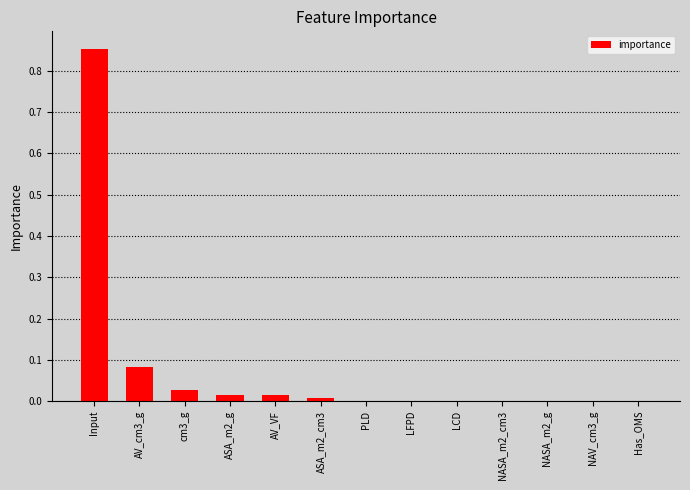

What is the sum of all values?

1.0